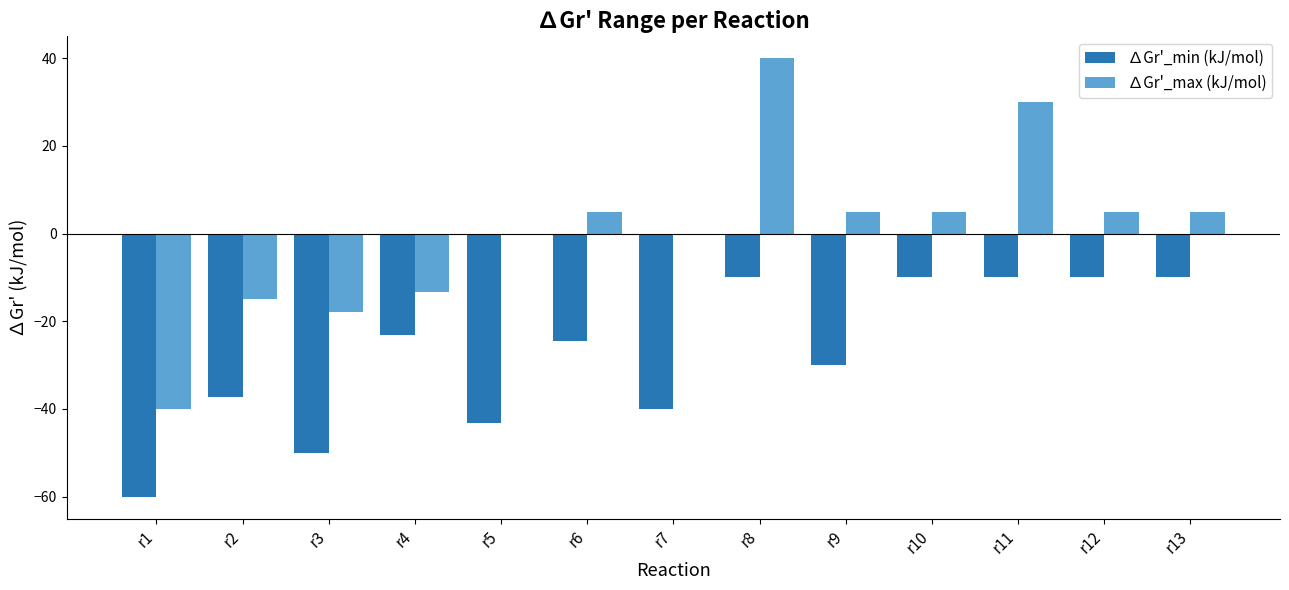

Which label corresponds to the largest value in the chart?

r8